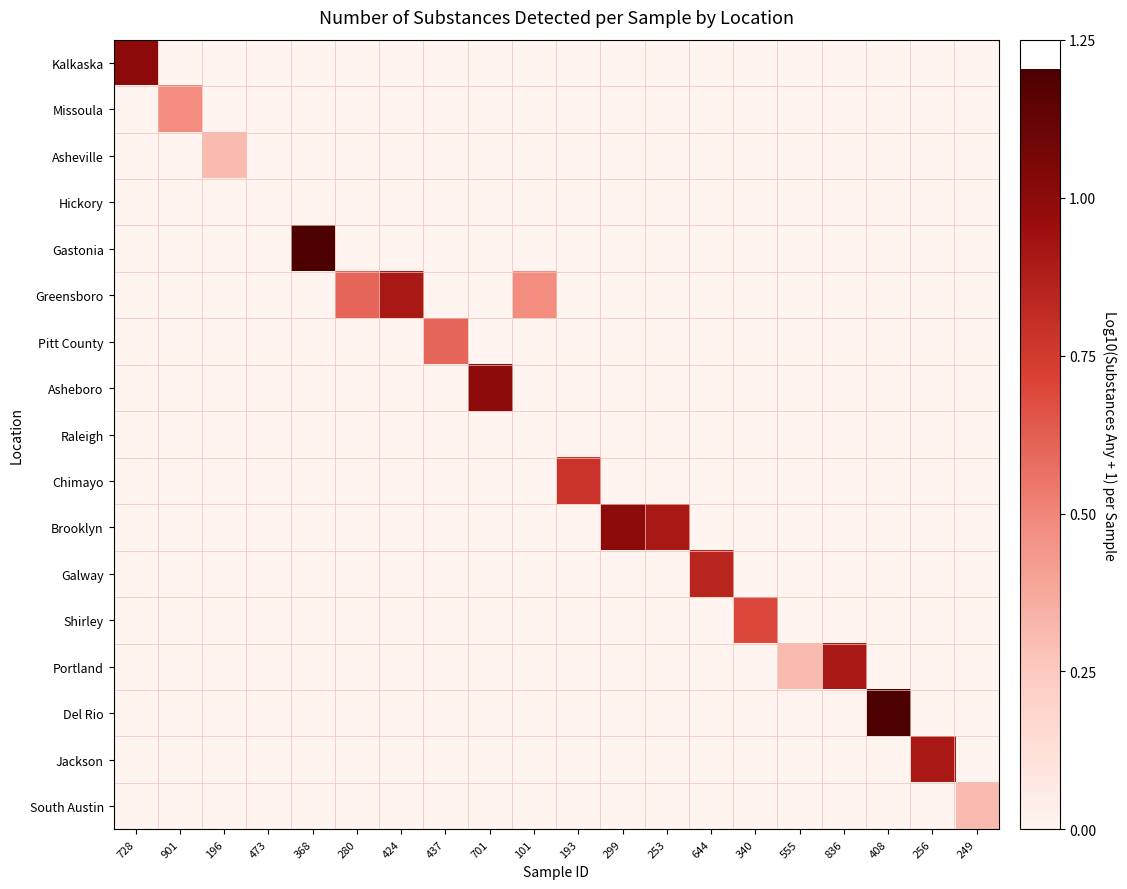

At which category does the chart reach its peak across all series?

368